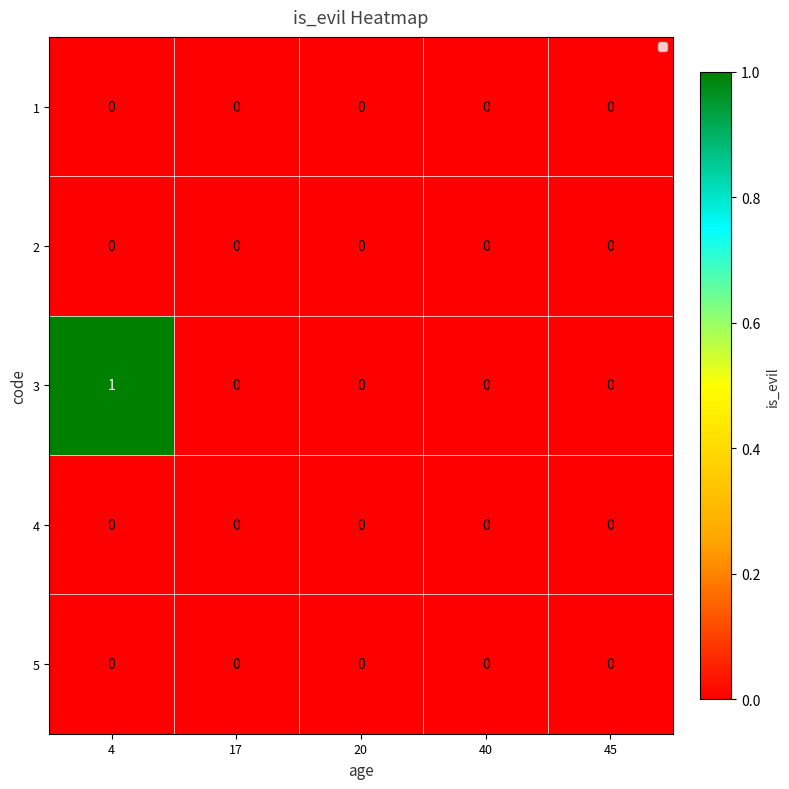

True or false: 2 has a value of 0 at 17.

True